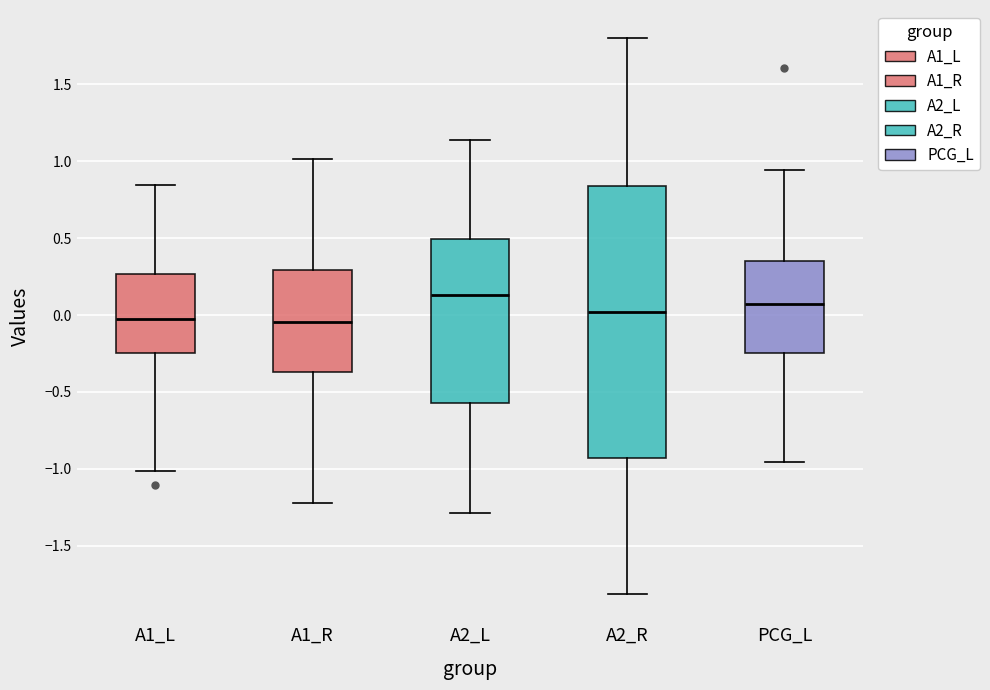

Comparing the boxes themselves (not the whiskers), which one is the tallest?

A2_R